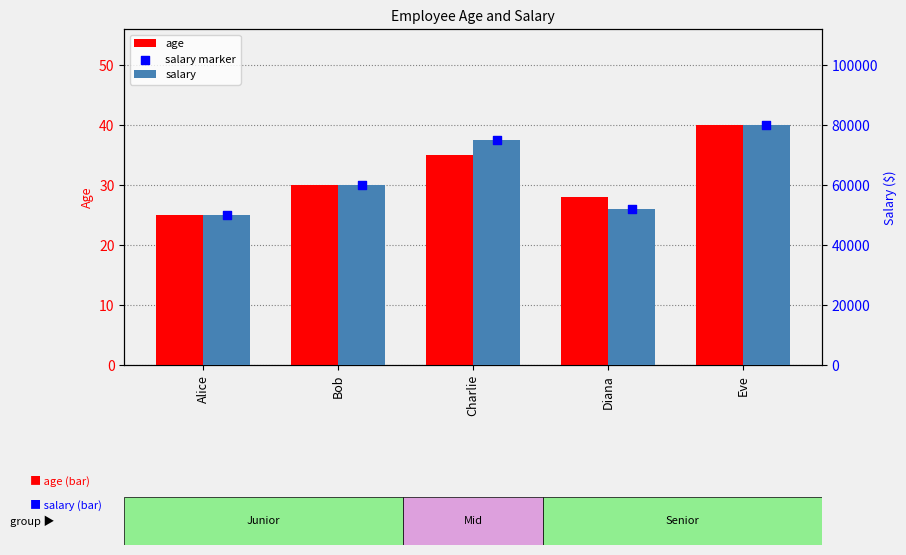

At which category is the sum across all series the highest?

Eve